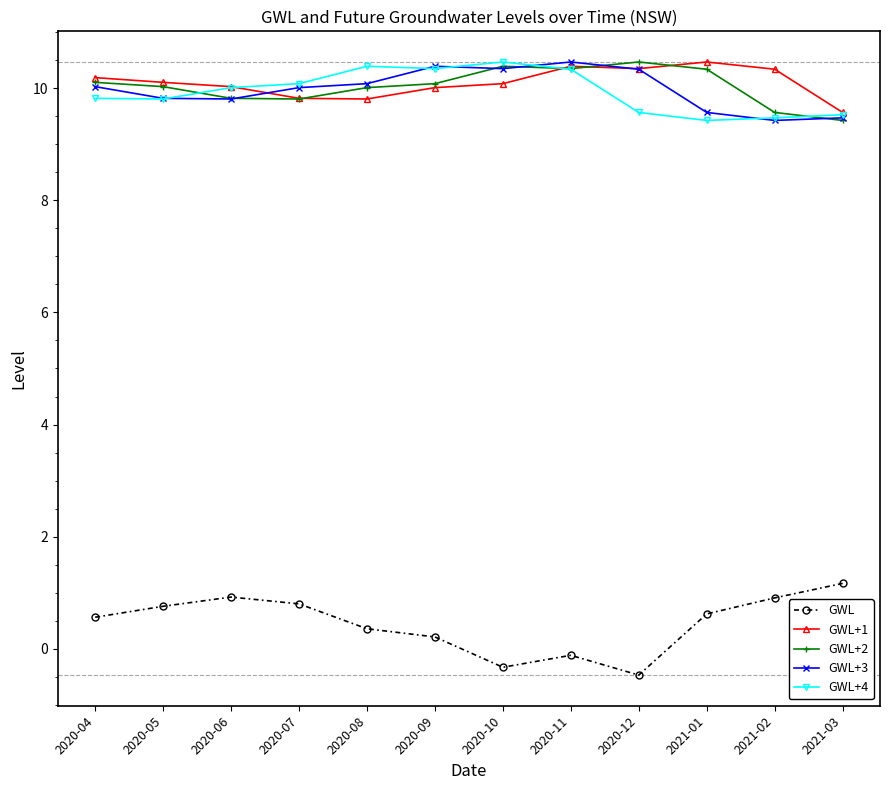

What is the sum of all GWL+4 values?

119.2